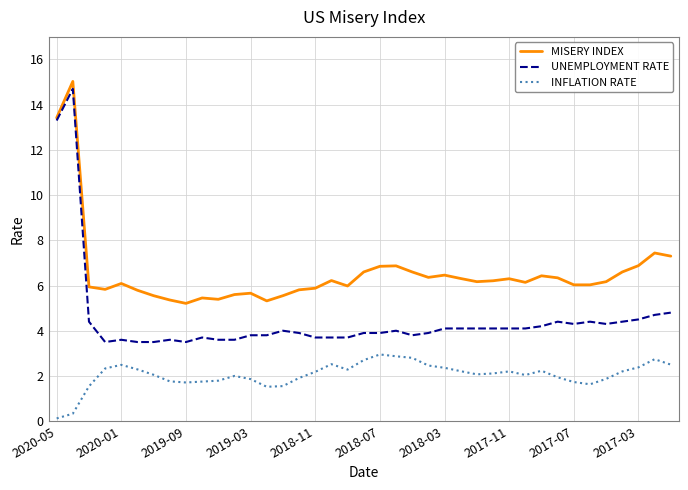

What is the average value of the UNEMPLOYMENT RATE series?

4.5